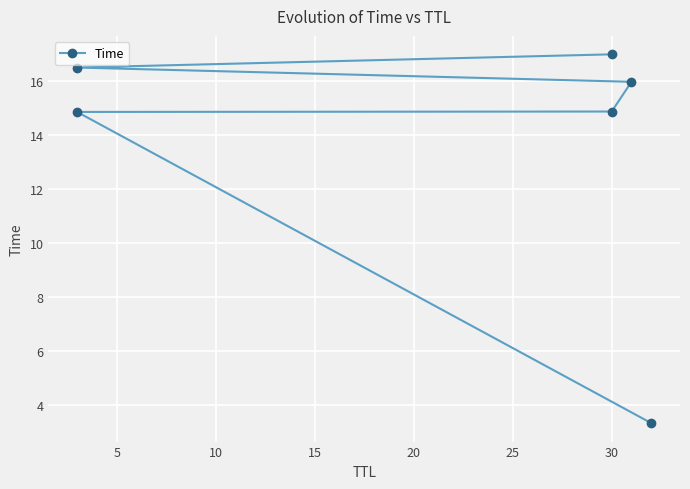

What is the approximate value at 15?

16.0